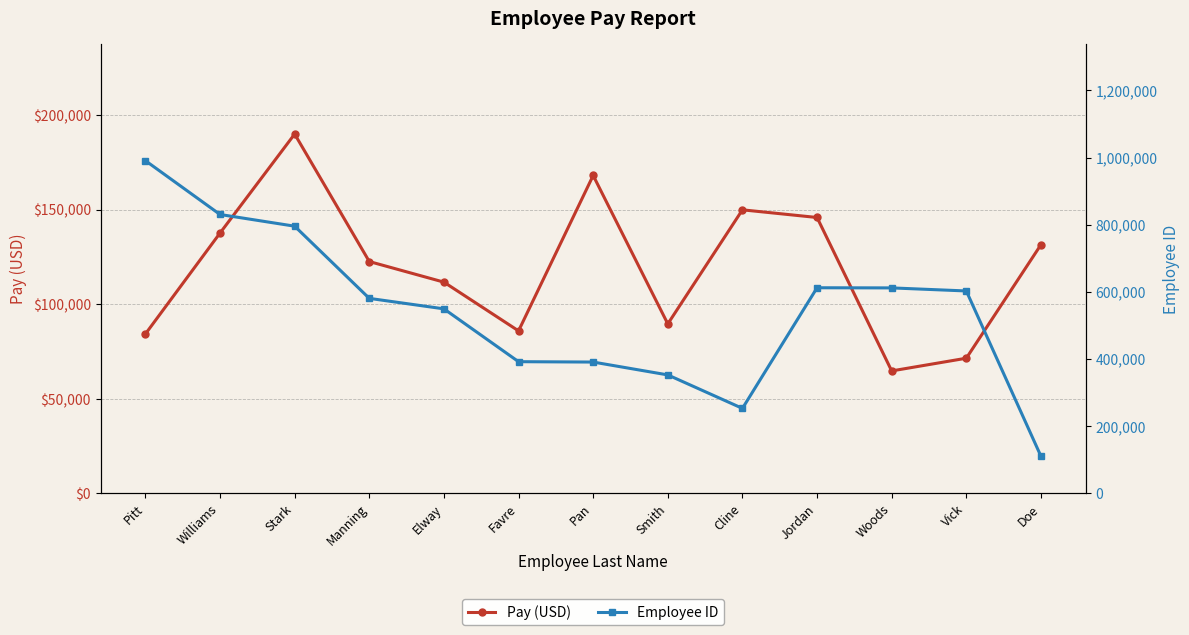

Which series has the largest total across all categories?

Employee ID